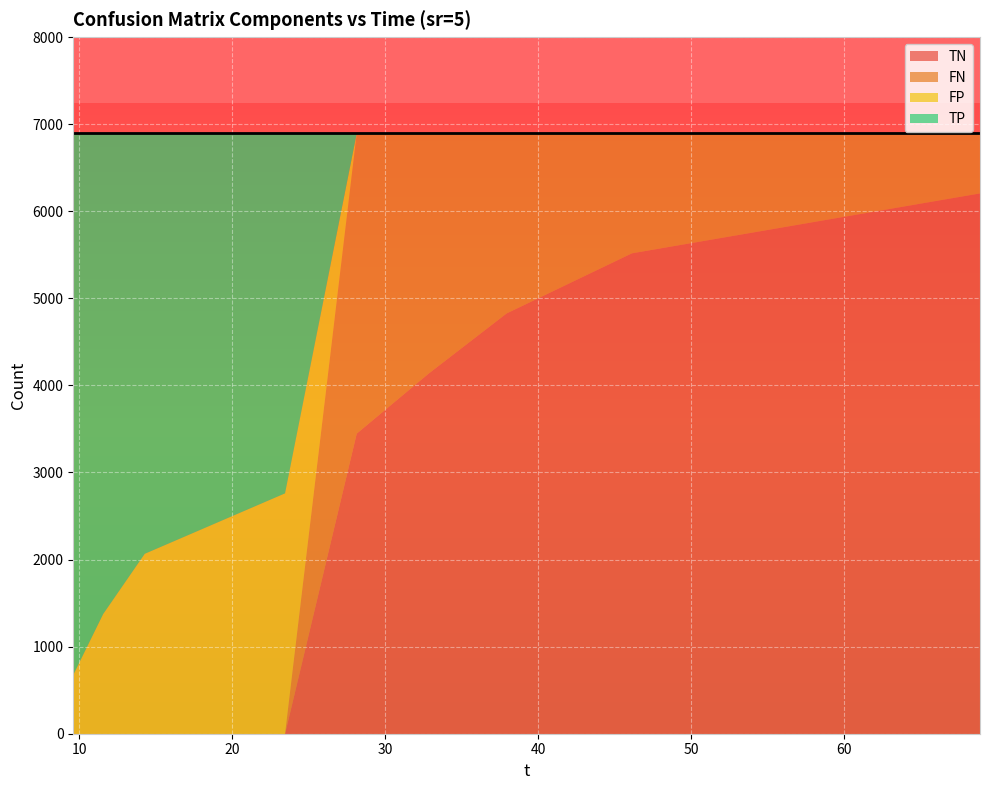

Which category has the lowest value in the TP series?

28.11